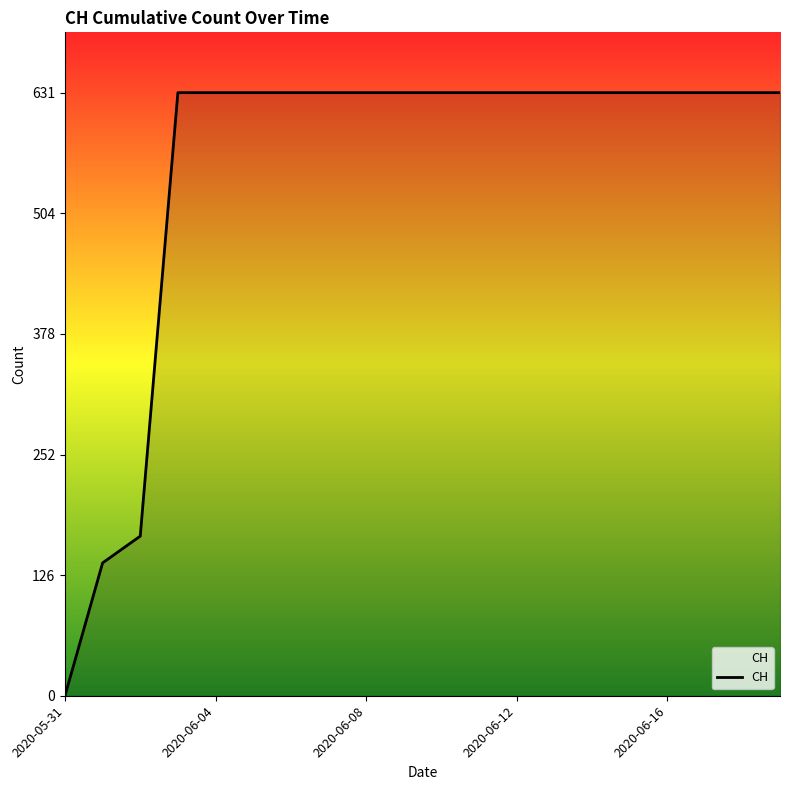

What is the maximum value shown in the chart?

631